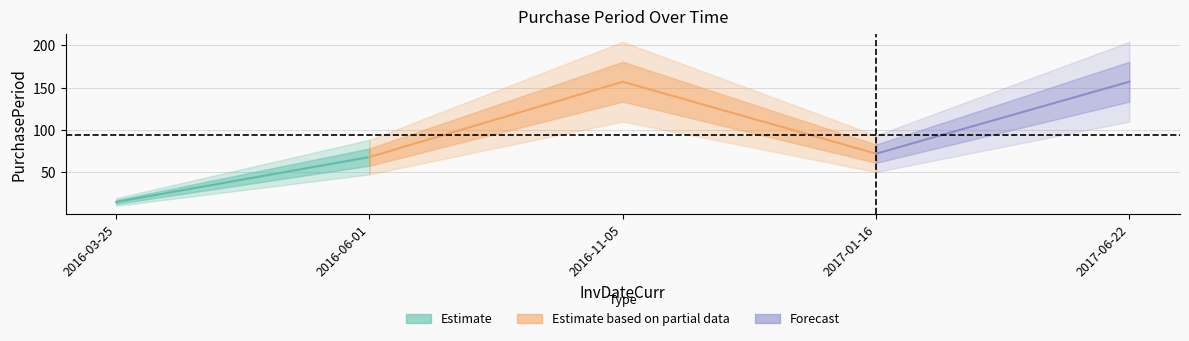

The chart shows a value of 21 at 2016-03-25. True or false?

False